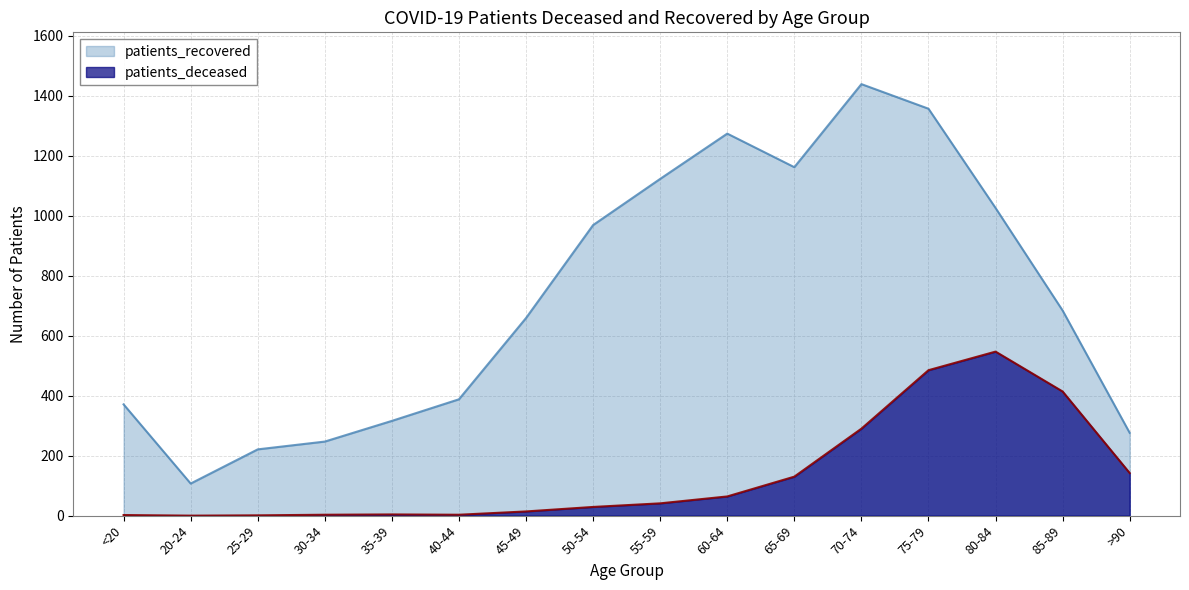

How many lines are shown in the chart?

2